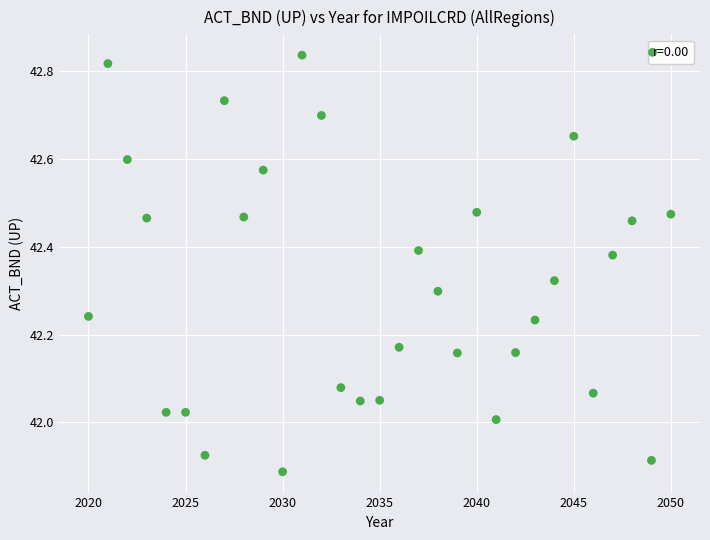

What is the range of Y values (max minus min)?

0.9